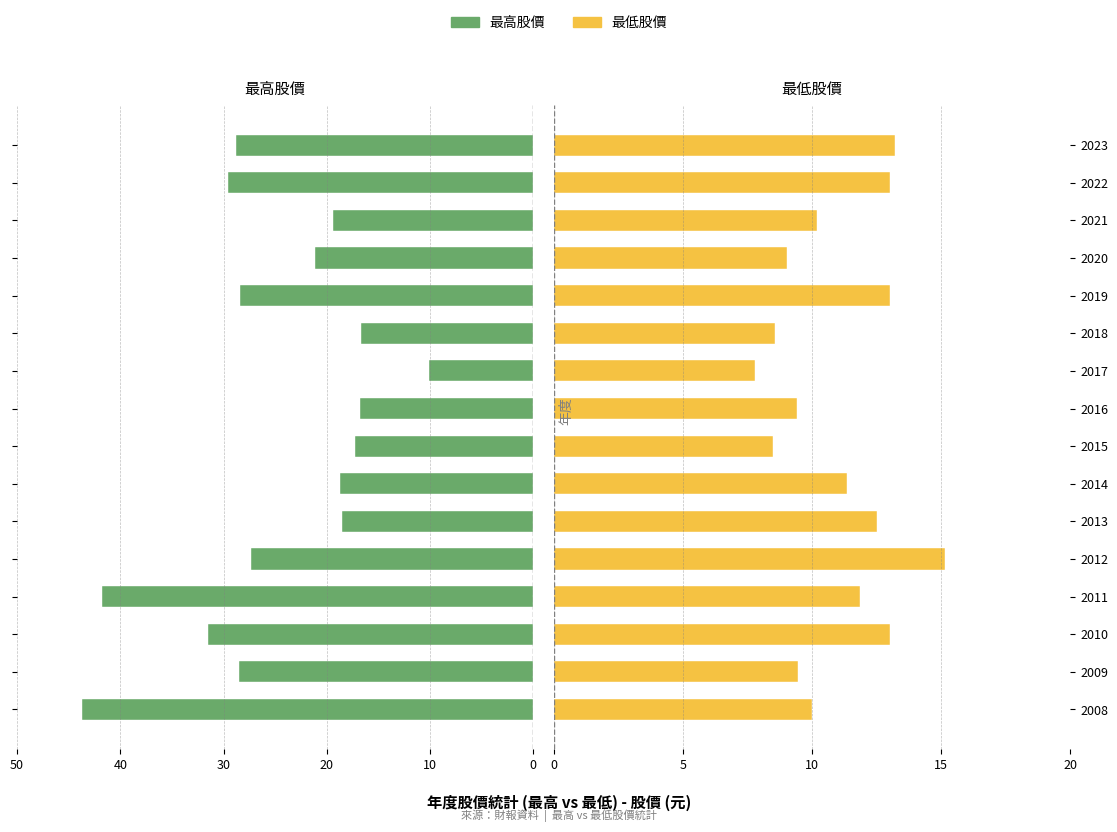

True or false: 最高股價 has a value of -43.9 at 2010.

False